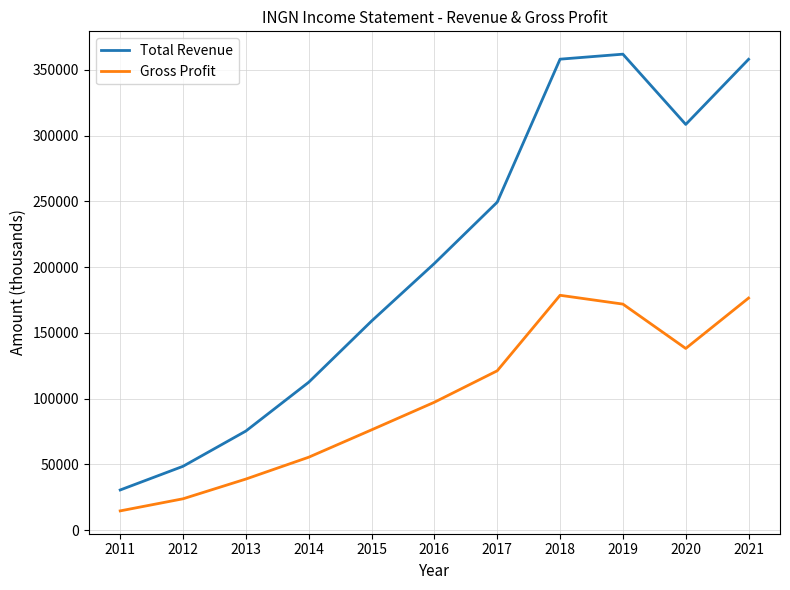

True or false: Total Revenue and Gross Profit cross at least once.

False